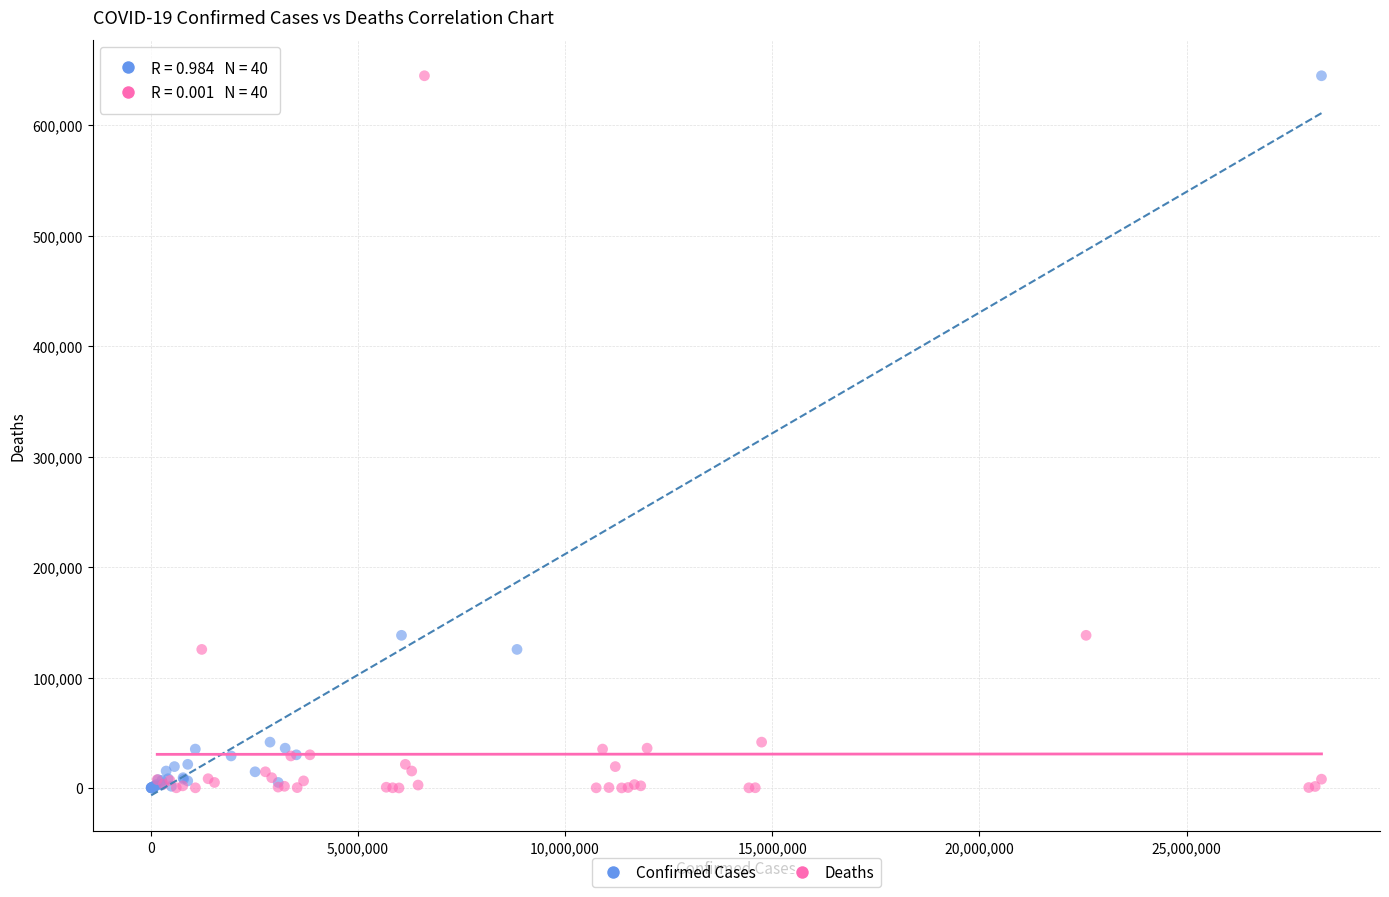

What are all the series names shown in the legend?

Confirmed Cases, Deaths